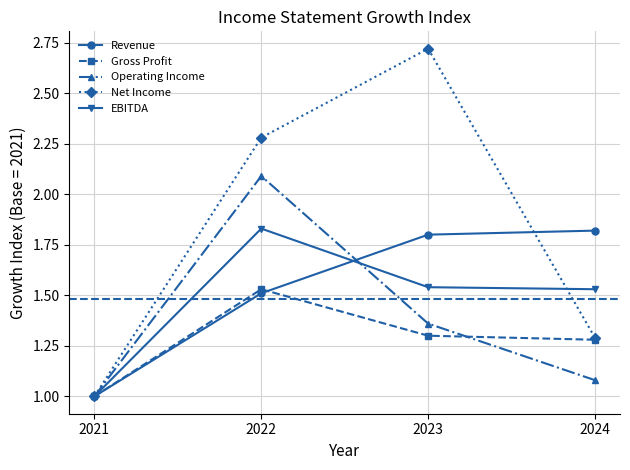

What are all the series names shown in the legend?

Revenue, Gross Profit, Operating Income, Net Income, EBITDA